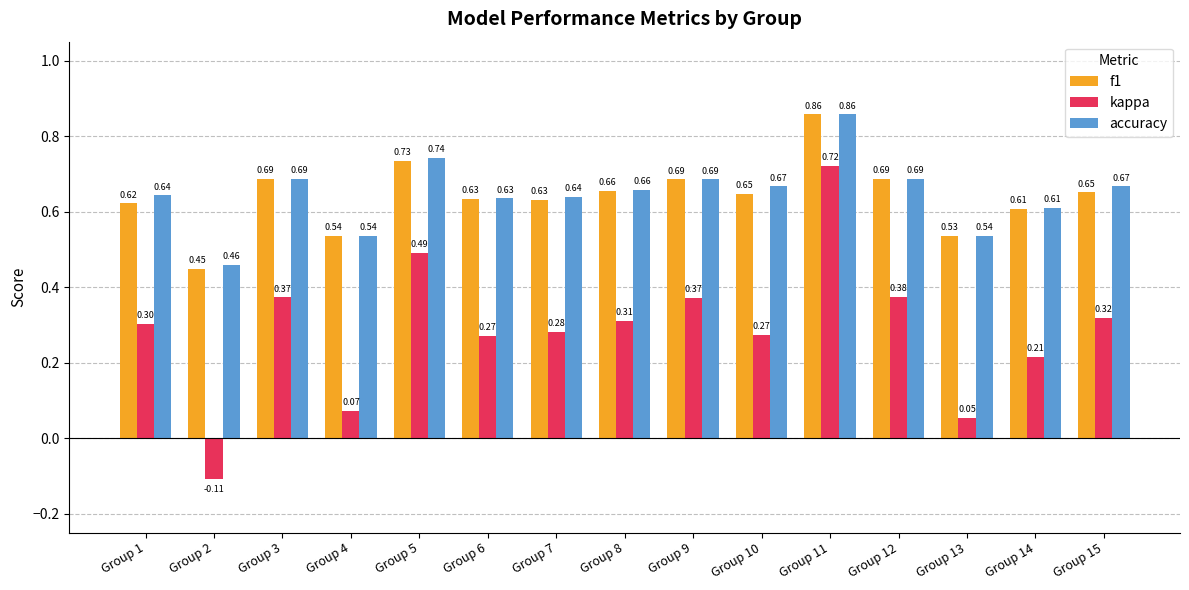

What are all the series names shown in the legend?

f1, kappa, accuracy